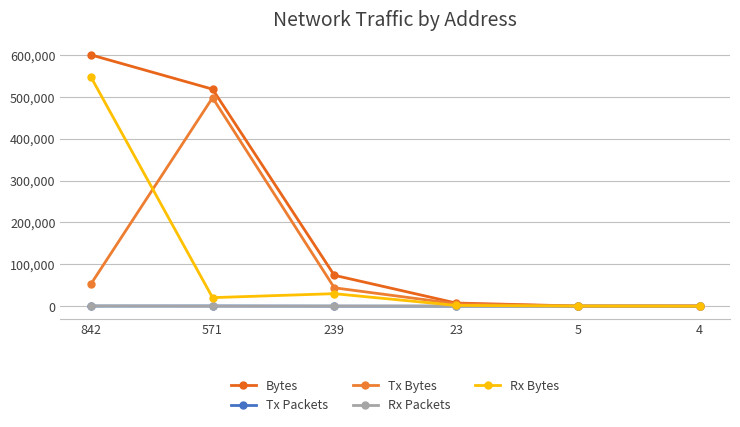

True or false: Rx Packets has a value of 214 at 842.

False